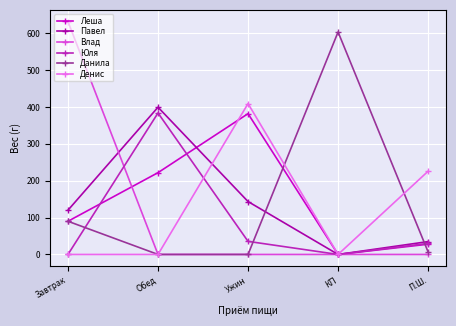

What is the greatest value displayed?

631.6